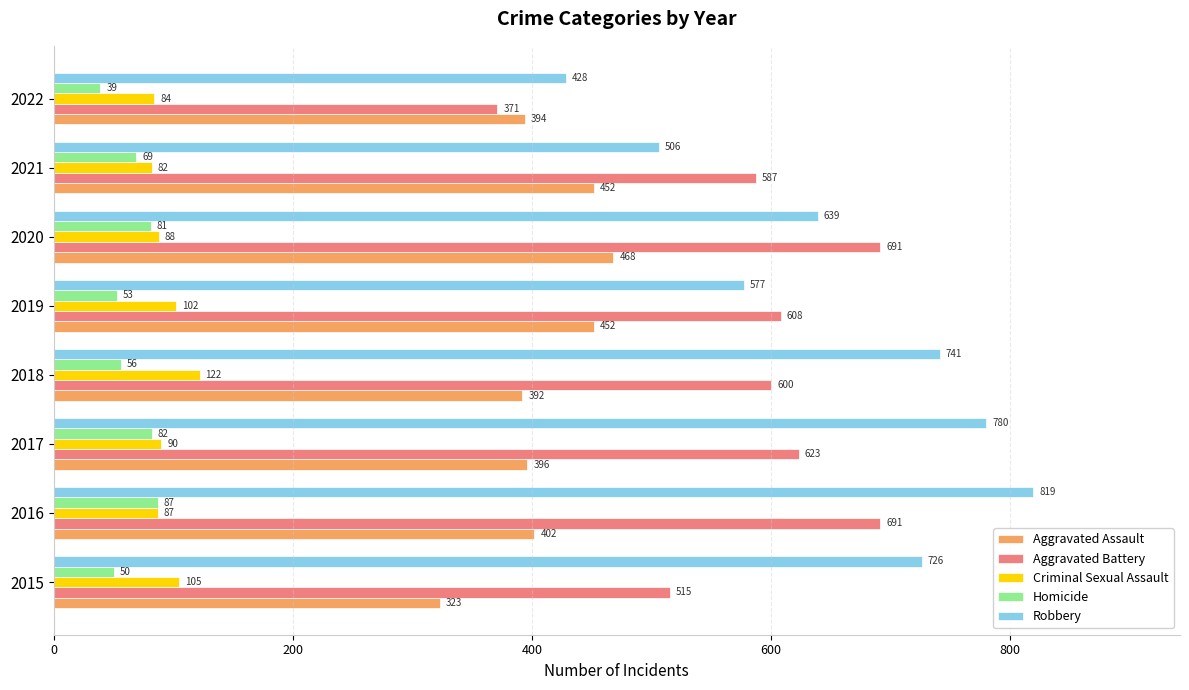

Which category has the lowest value in the Robbery series?

2022